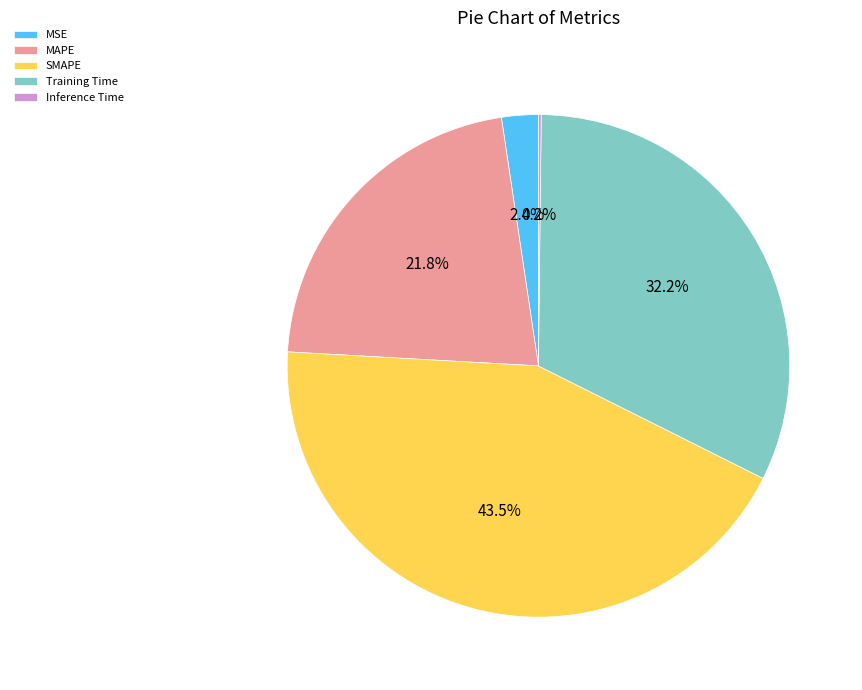

To the nearest percent, what is the difference between the MSE and SMAPE slice percentages?

41%